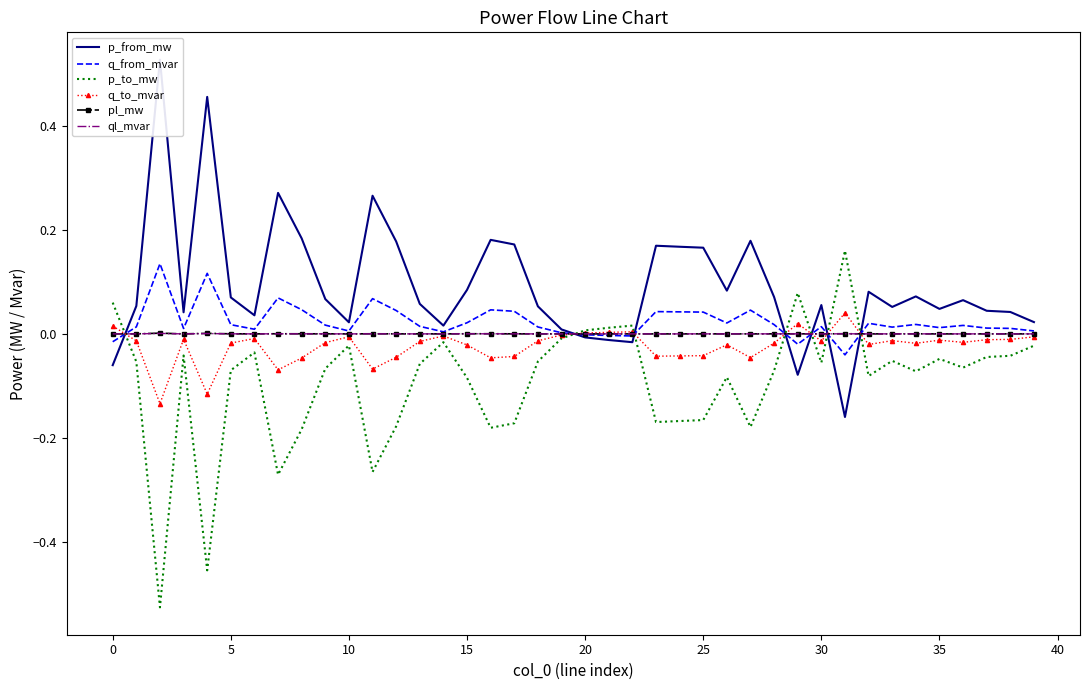

At how many categories does at least one series exceed 0?

40